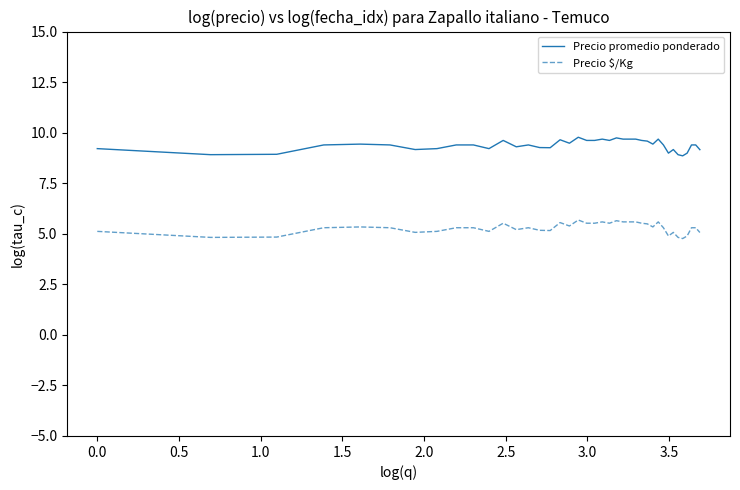

True or false: Precio promedio ponderado has more than 2 interior local peaks.

True